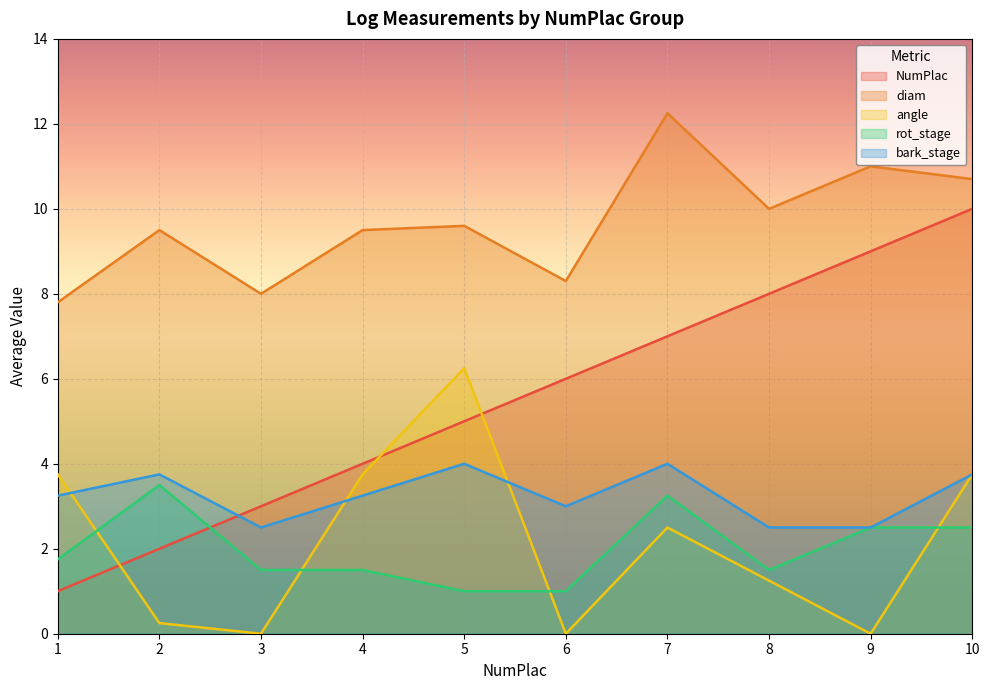

True or false: diam and NumPlac cross at least once.

False